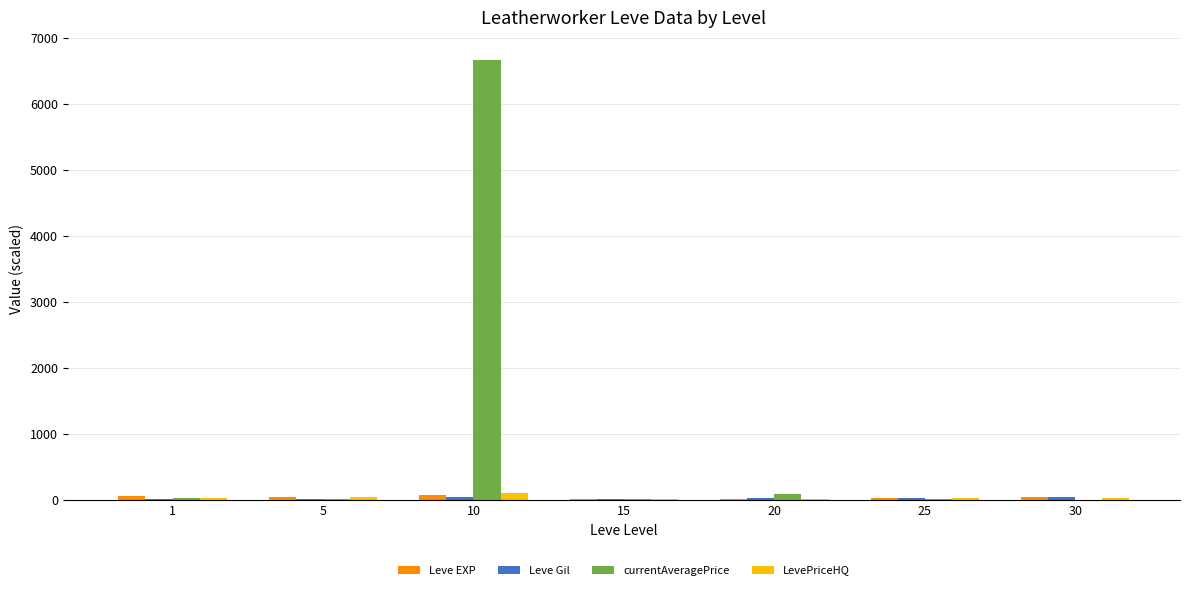

What is the average value of the currentAveragePrice series?

977.4